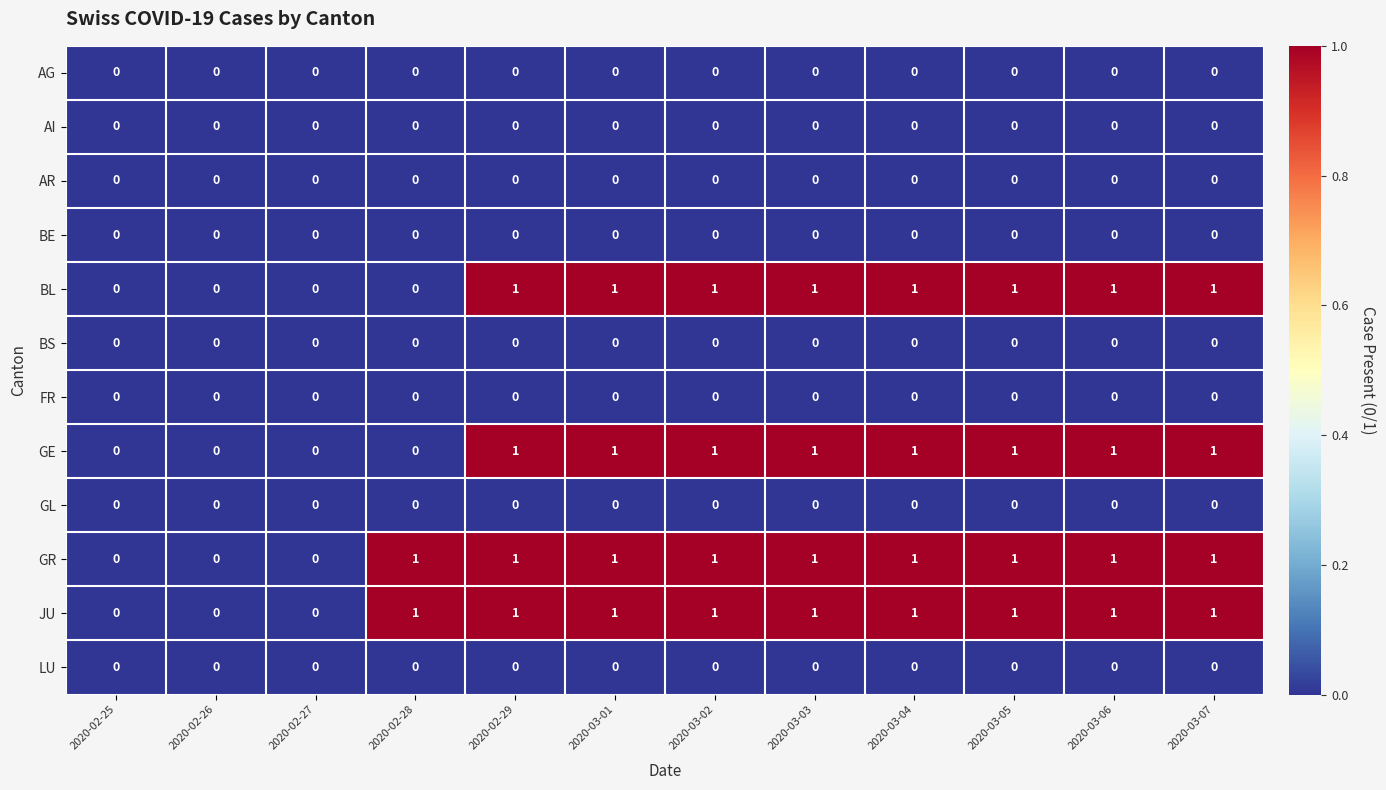

How many distinct data groups are displayed?

12